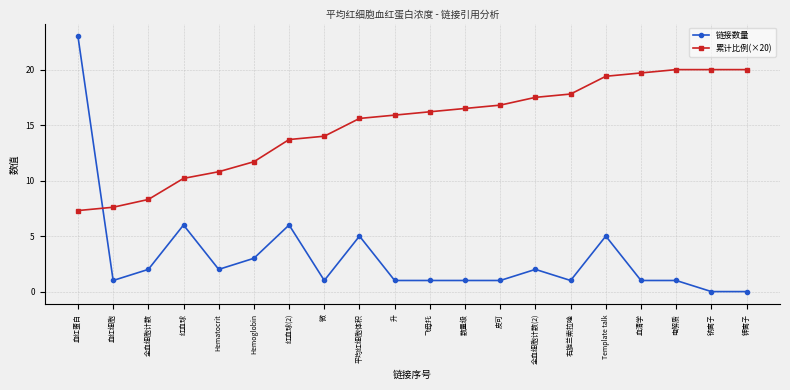

True or false: 链接数量 has more than 1 interior local peaks.

True